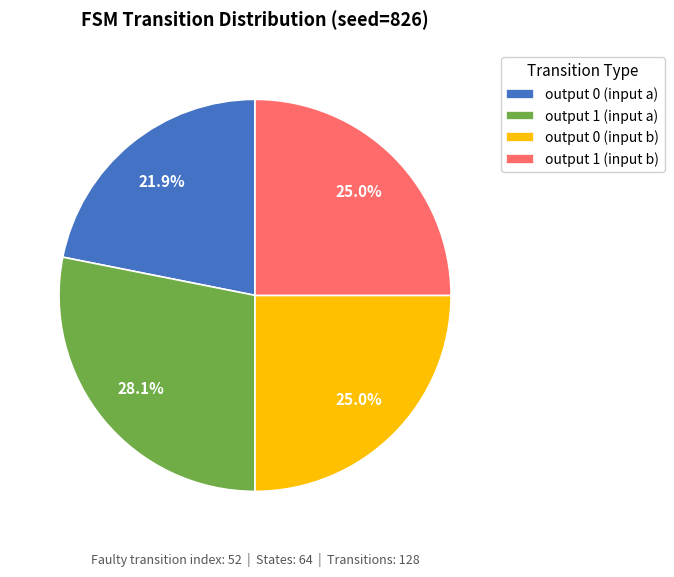

Which category has the biggest portion of the pie?

output 1 (input a)